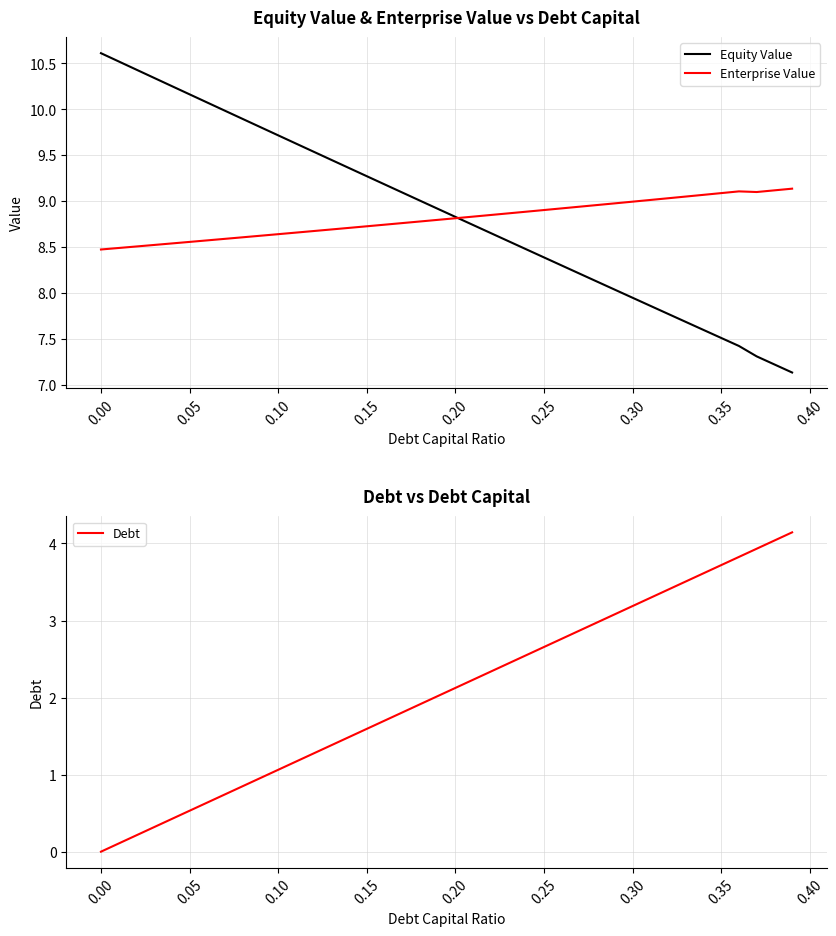

Is it true that Equity Value equals 4.9 at 0.00?

False